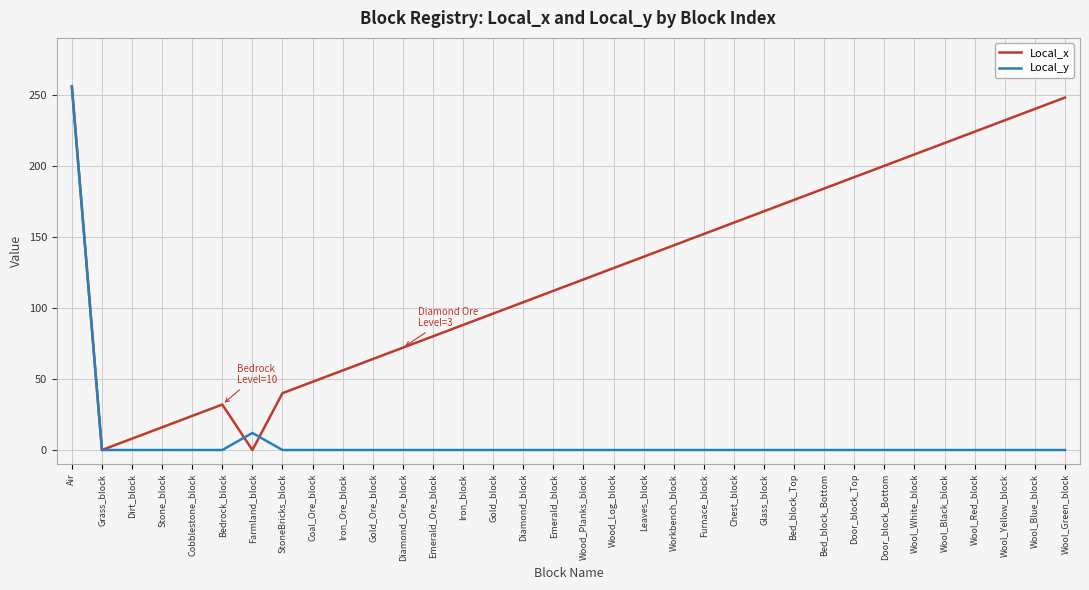

Which label corresponds to the largest value in the chart?

Air